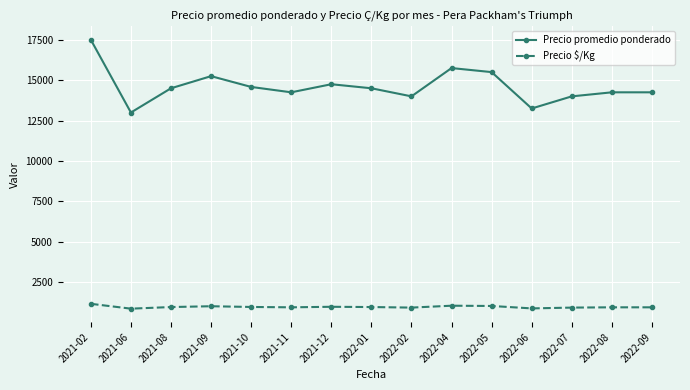

At which label is Precio promedio ponderado closest to 15250?

2021-09